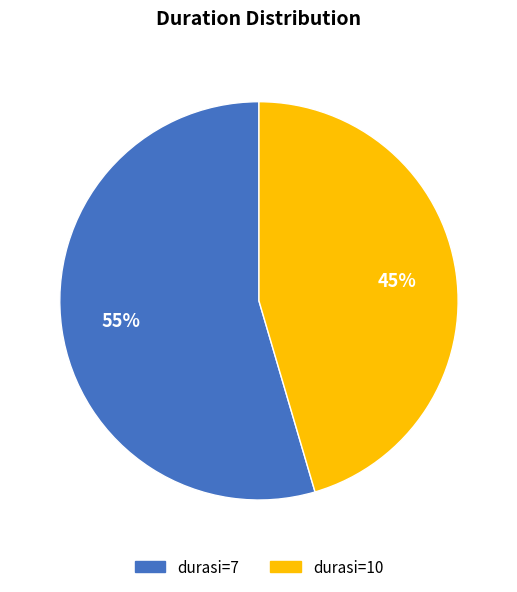

Is there any slice that represents more than half of the pie?

Yes